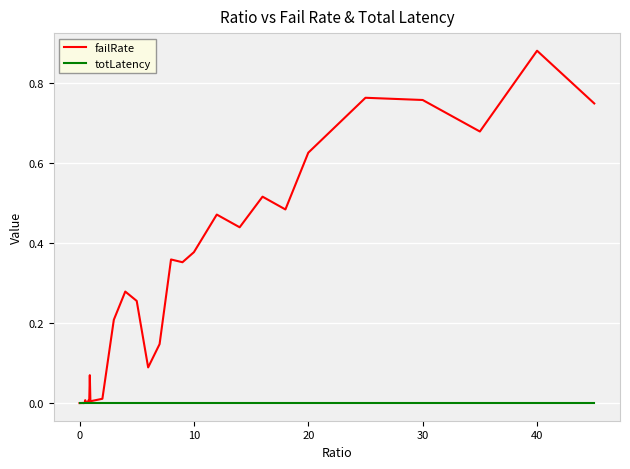

Which series has the largest range (max minus min)?

failRate